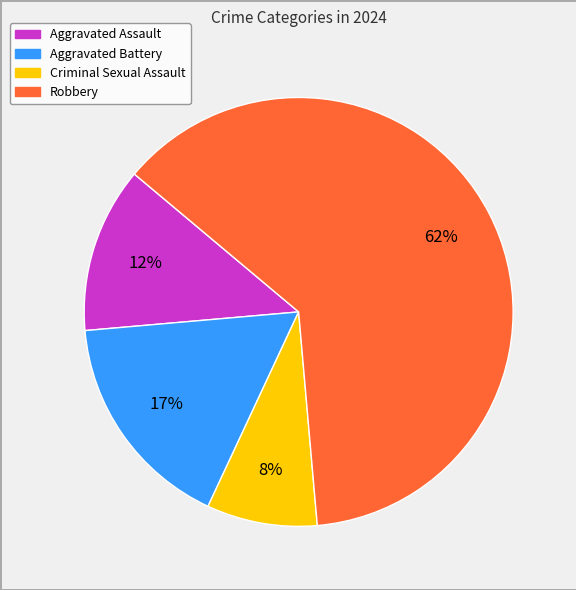

How many slices are in this pie chart?

4